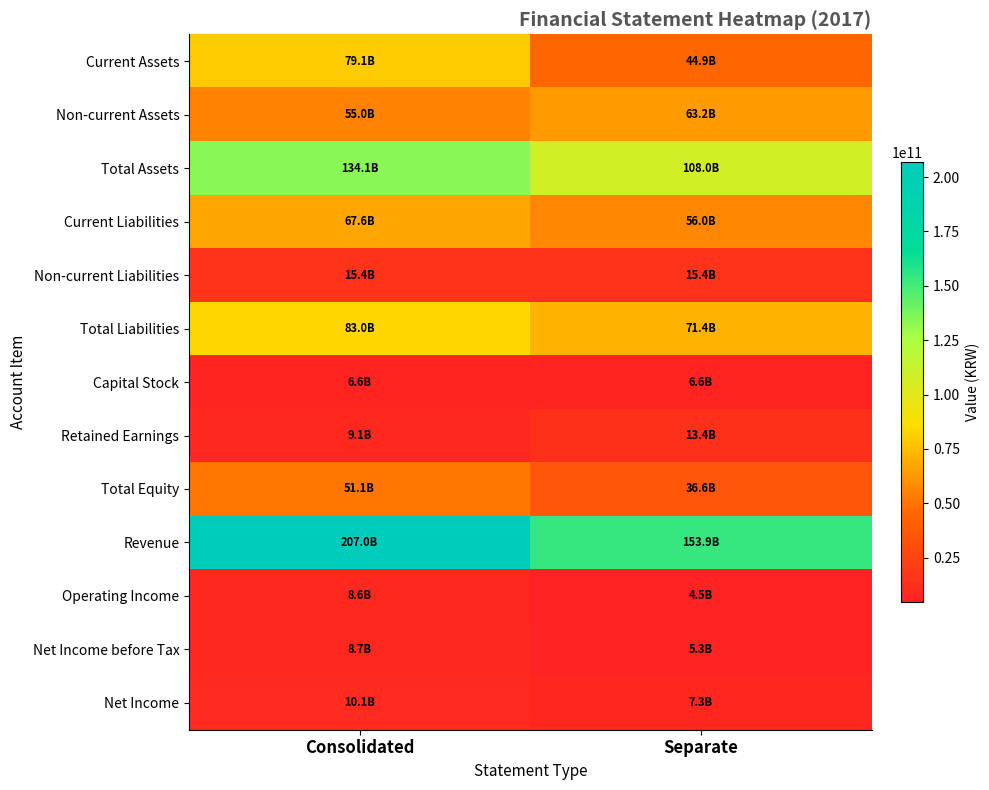

Which category has the lowest value across all series?

Separate